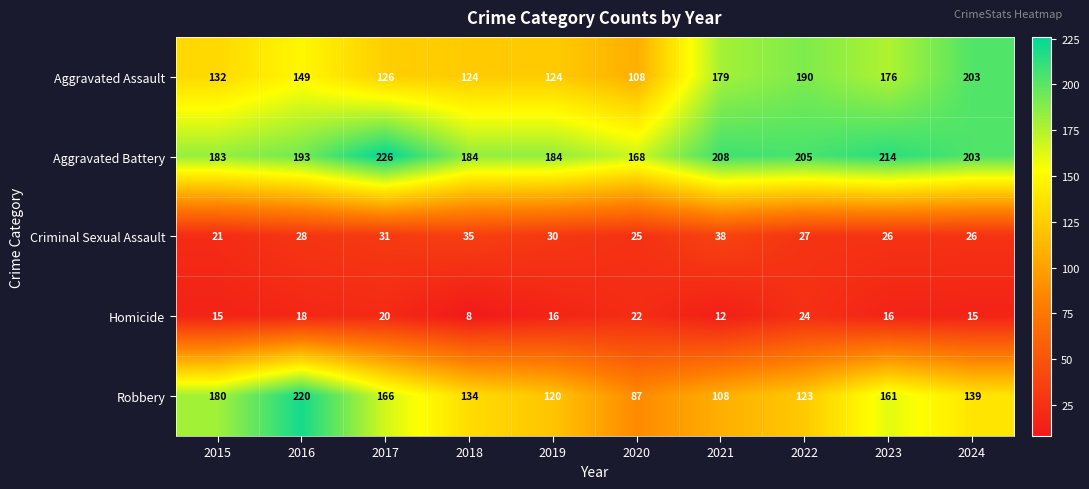

Rank the series by their maximum value, from highest to lowest.

Aggravated Battery, Robbery, Aggravated Assault, Criminal Sexual Assault, Homicide